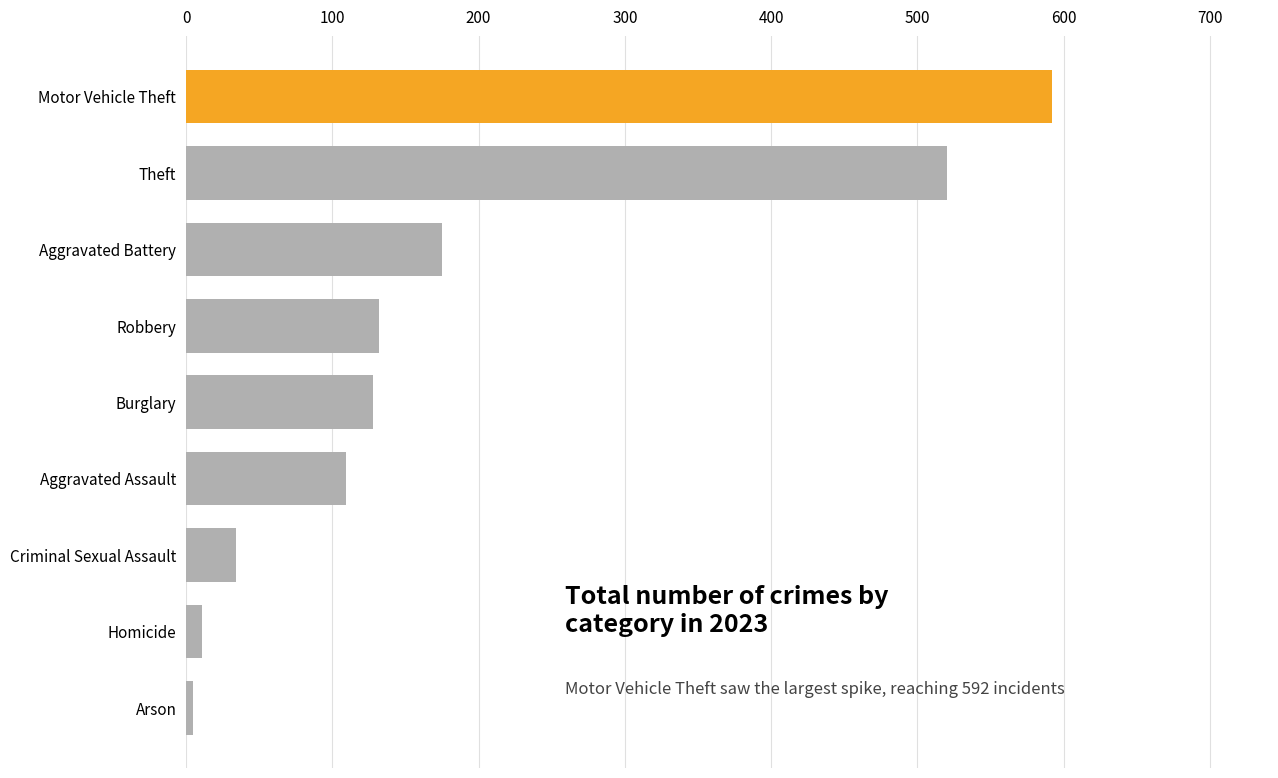

Does the chart contain any negative values?

No